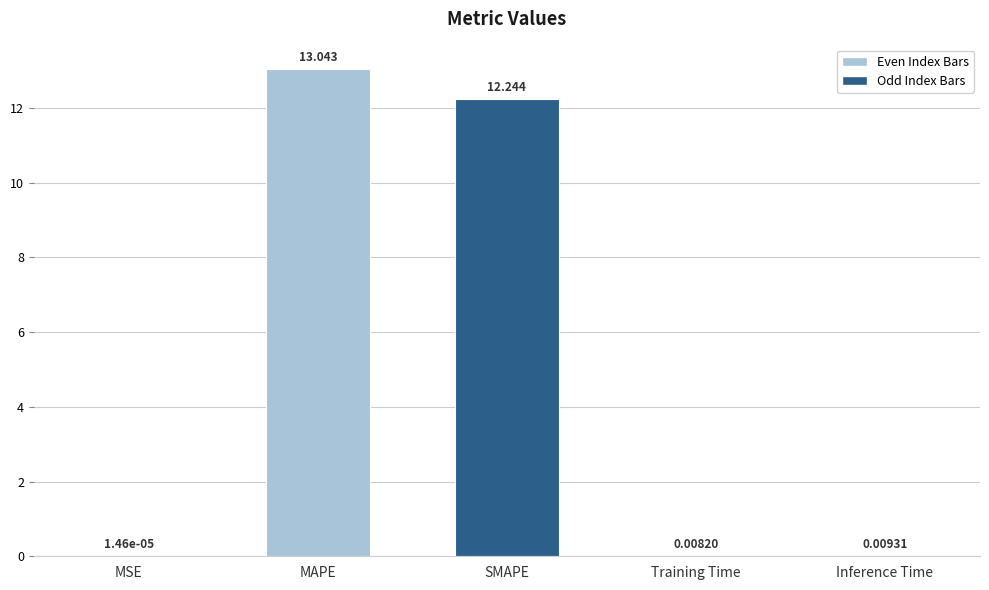

Which has a higher value, SMAPE or MAPE?

MAPE